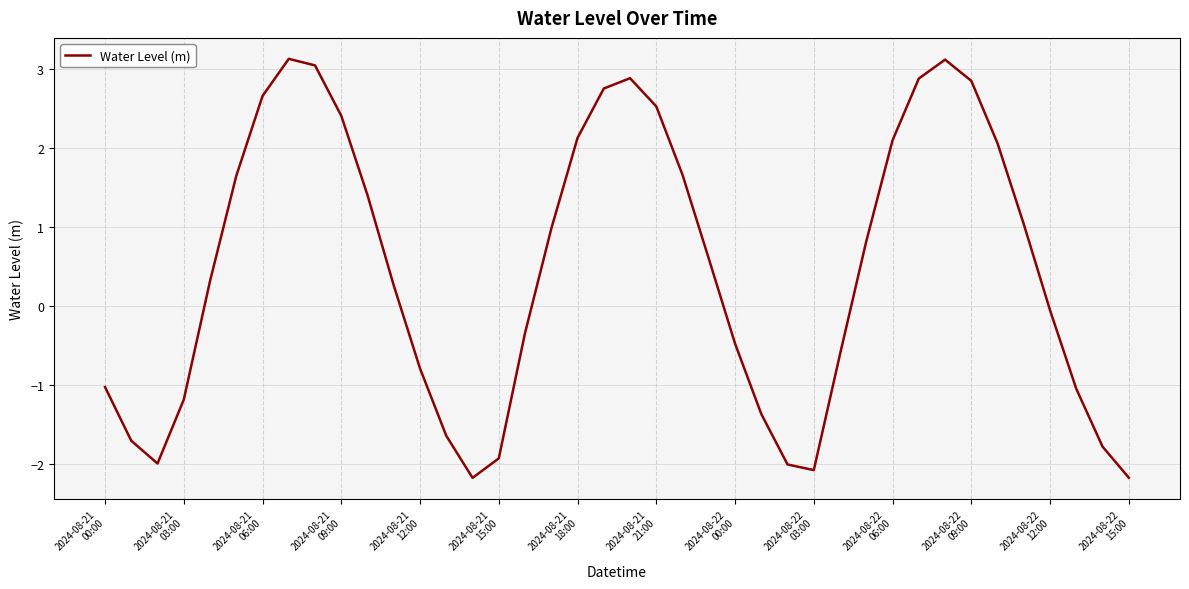

What is the smallest value displayed?

-2.2